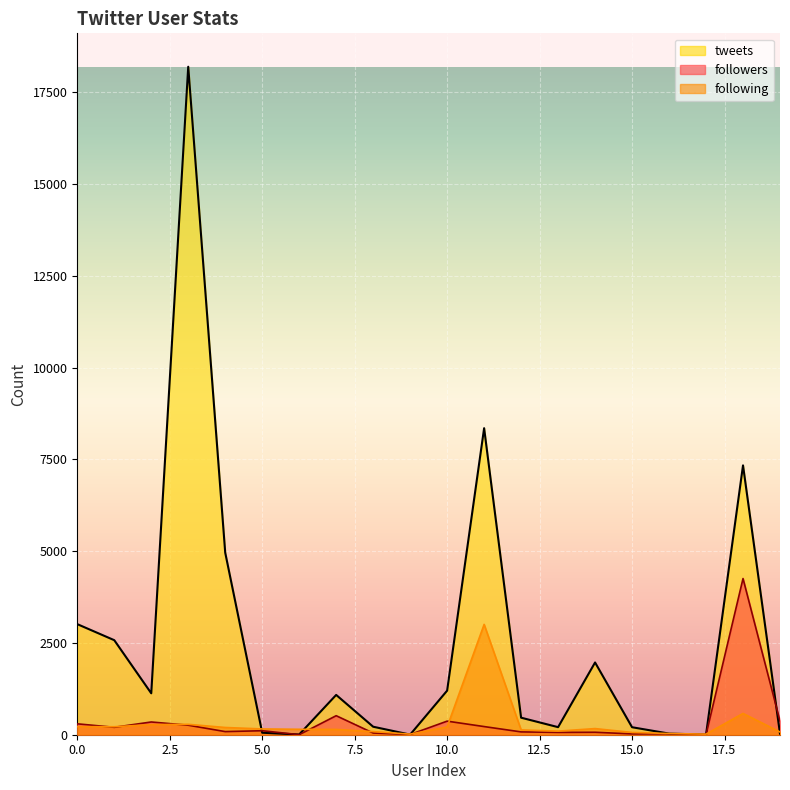

True or false: following and followers cross at least once.

True